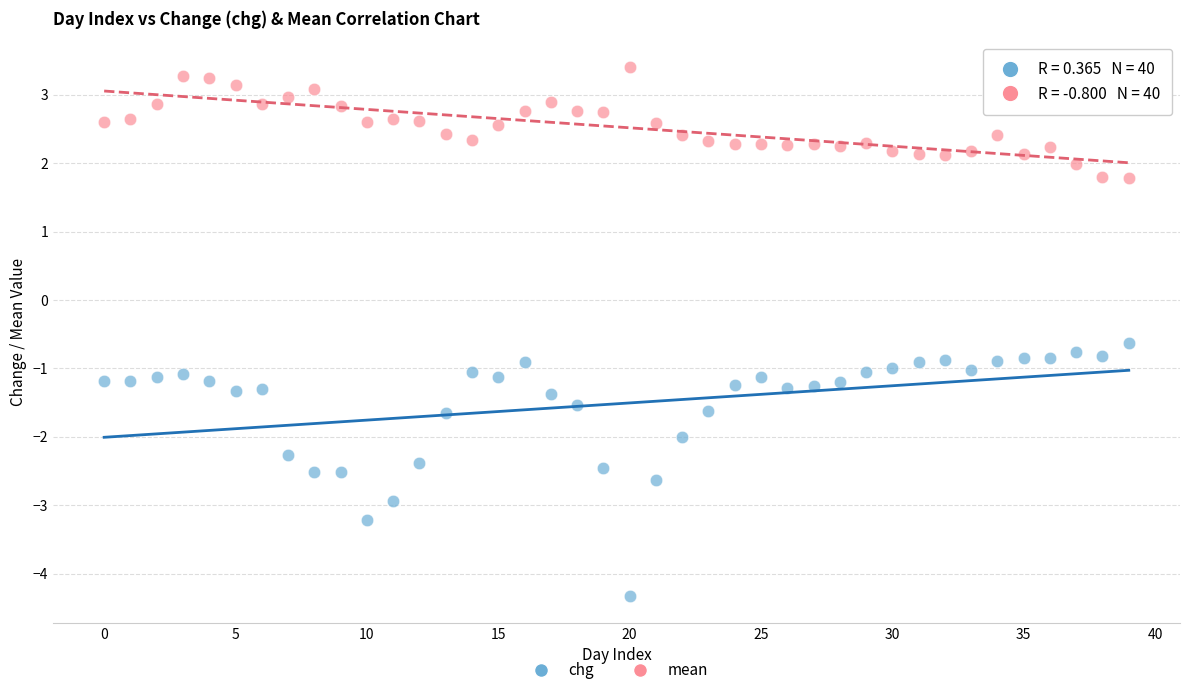

Across all data points, what is the range of Y values (max minus min)?

7.7